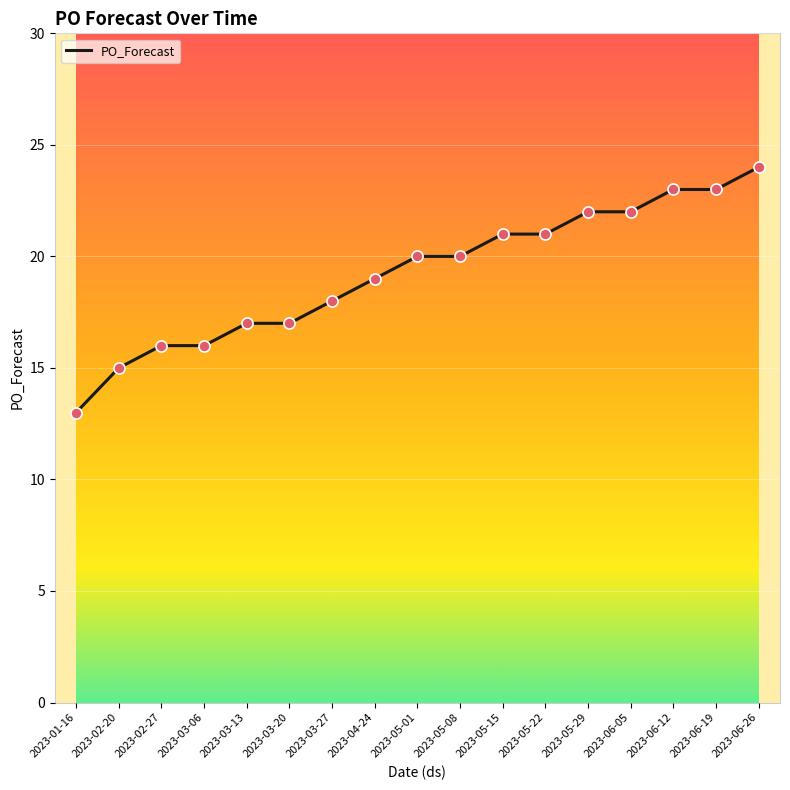

Which has a higher value, 2023-03-06 or 2023-05-22?

2023-05-22